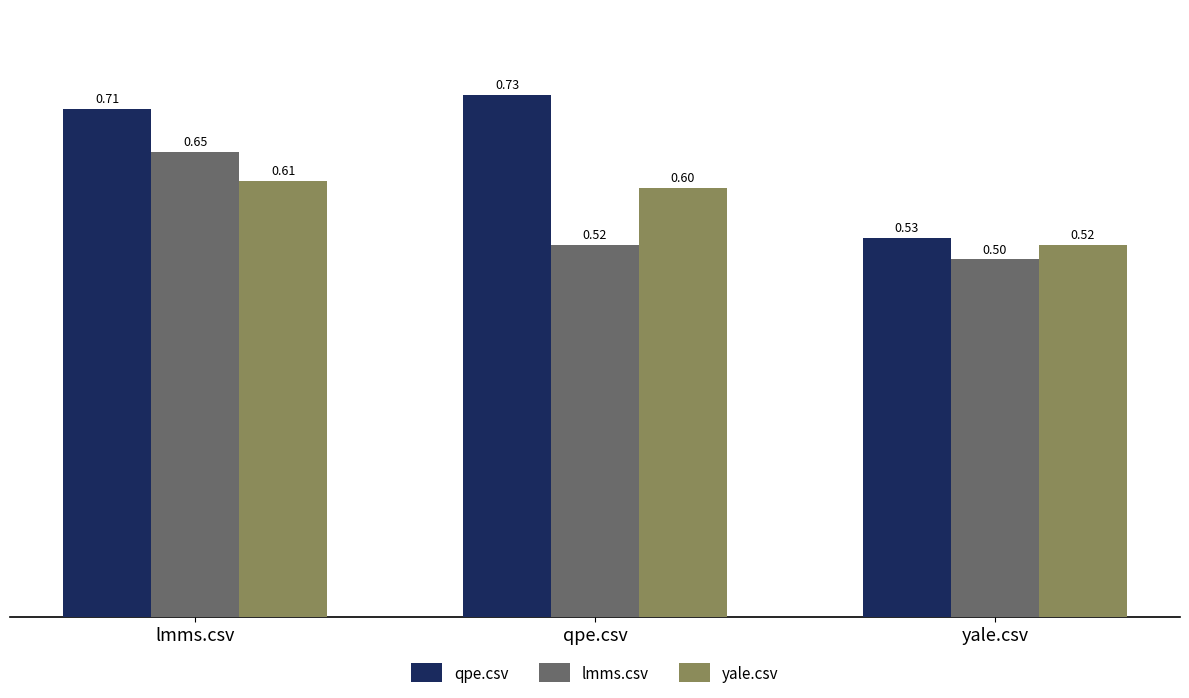

What is the sum of all lmms.csv values?

1.7